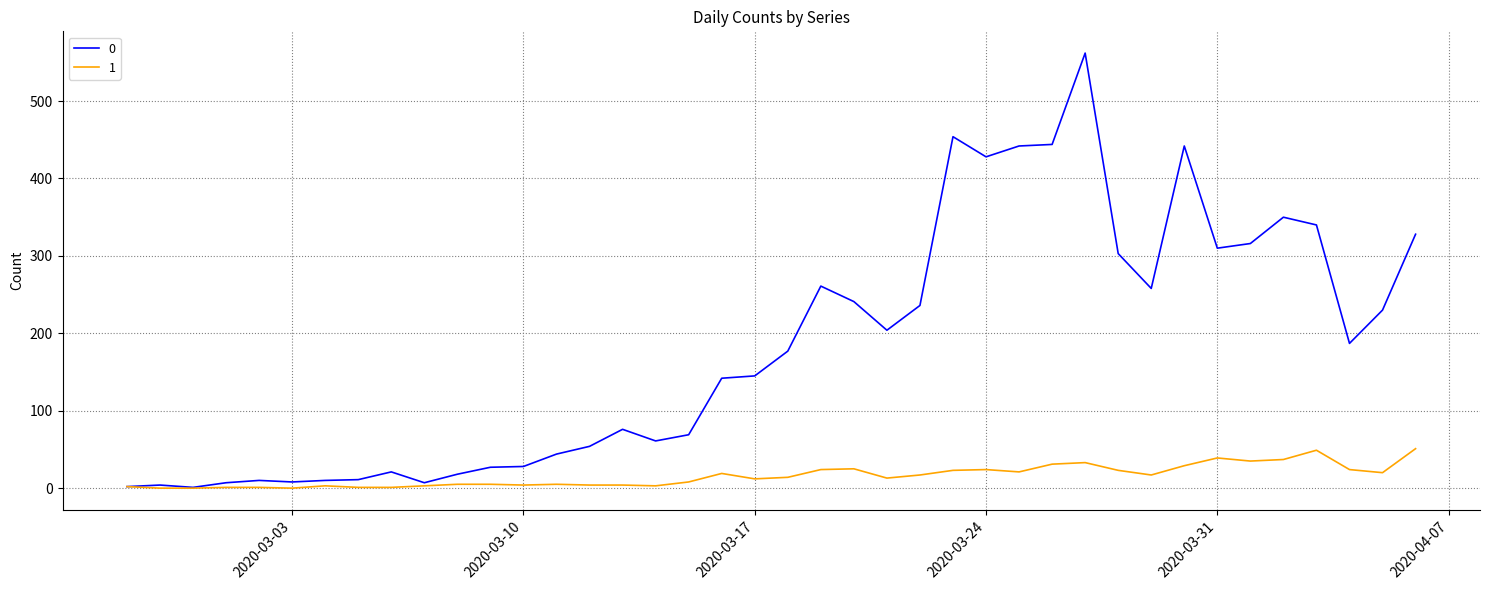

What are all the series names shown in the legend?

0, 1